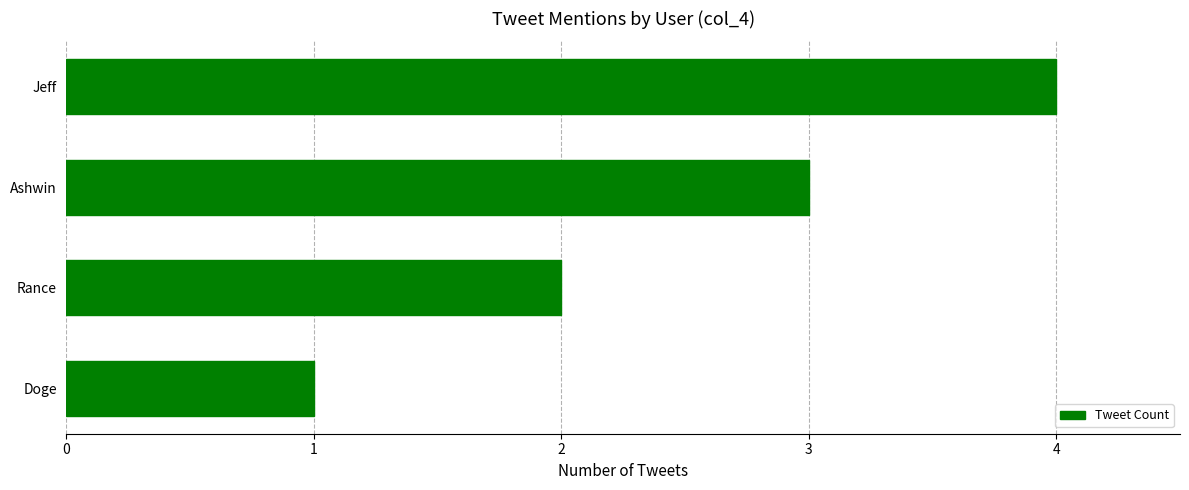

Does the chart contain stacked bars?

No